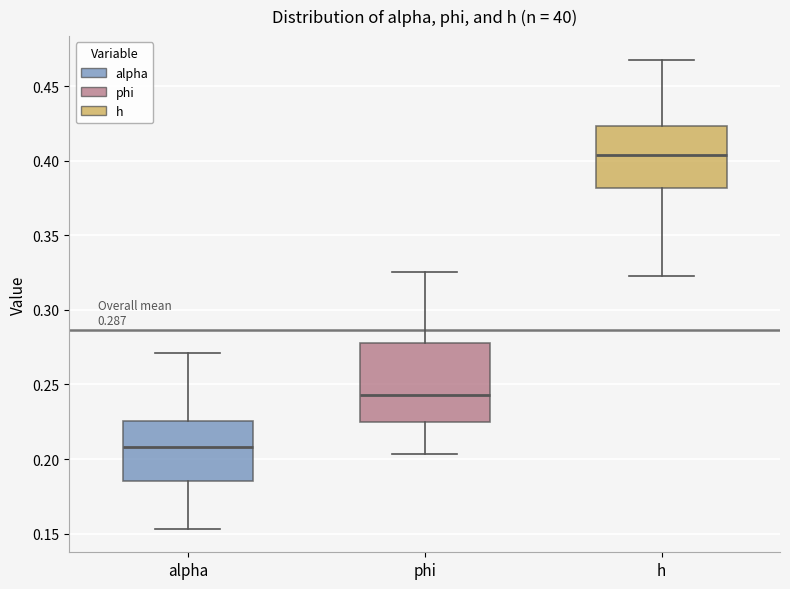

Which box has the lowest median line?

alpha